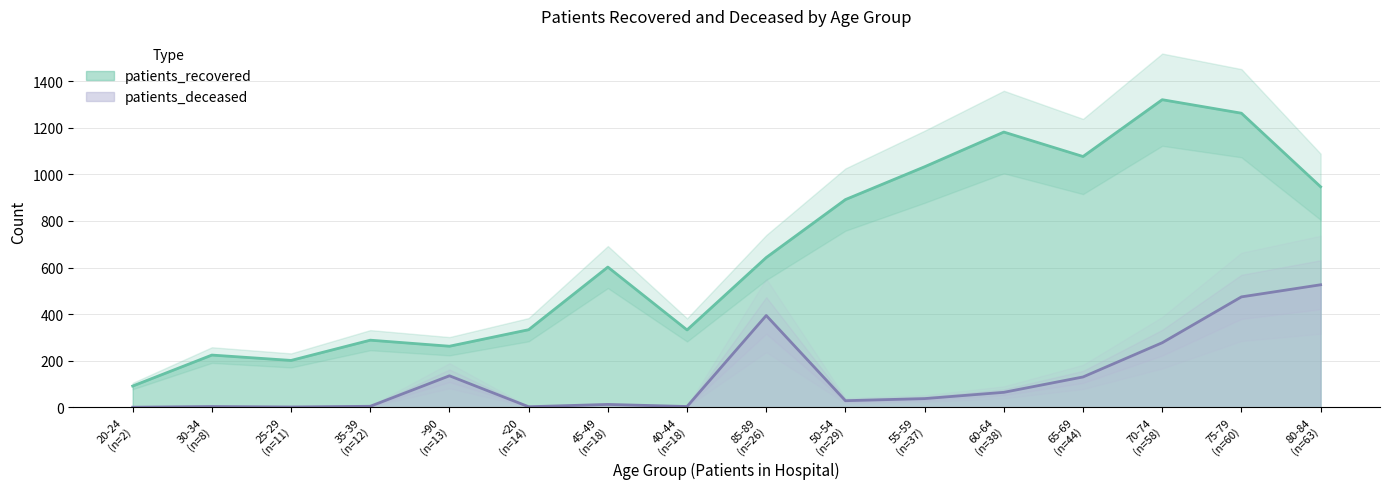

How many distinct data groups are displayed?

2